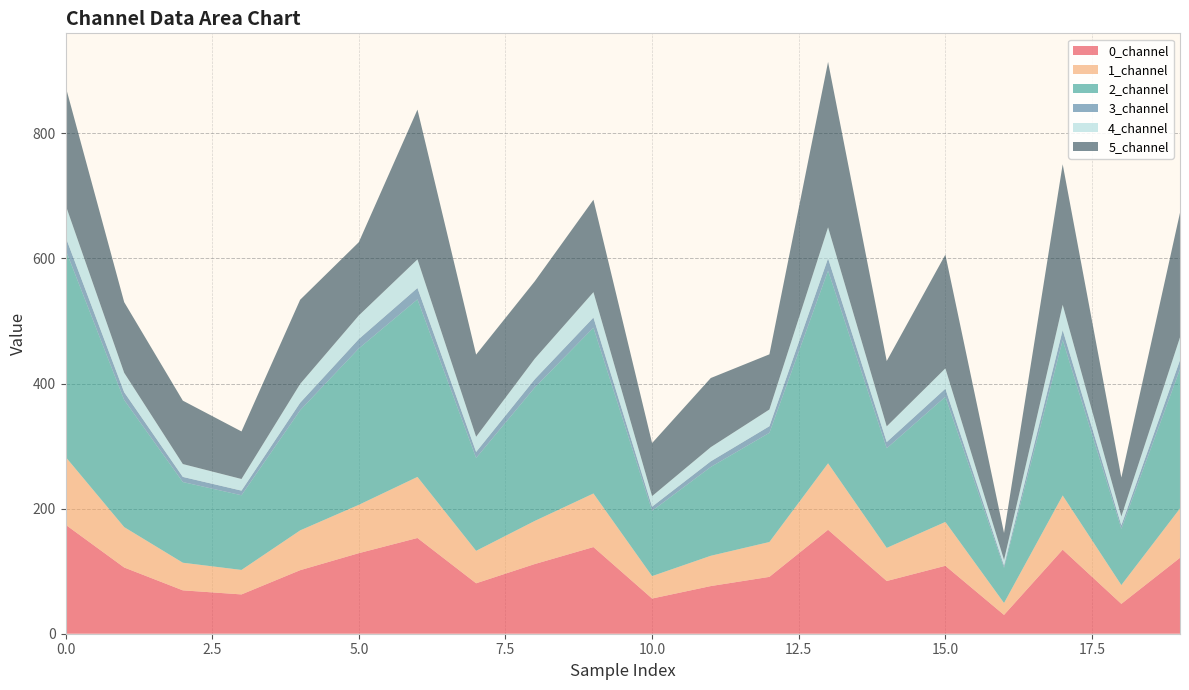

Reading right to left, extract all data points from this chart.

0_channel: 121.4	47.7	134.4	30.1	108.6	84.3	166.2	90.9	76.2	56.2	138.5	111.4	80.6	153.1	128.8	101.6	62.8	69.3	105.9	174.3
1_channel: 78.9	30.1	86.6	19.0	70.1	52.9	106.3	55.7	48.4	35.9	85.7	68.9	51.9	97.6	77.3	63.6	39.1	44.2	64.6	108.5
2_channel: 222.7	89.9	248.5	56.3	200.1	159.4	308.0	174.6	142.0	104.4	265.1	213.4	148.5	283.9	250.0	192.1	119.4	129.0	203.3	331.4
3_channel: 14.4	5.6	16.1	3.6	12.9	9.9	19.7	10.6	9.0	6.7	16.2	13.1	9.6	18.2	15.0	12.0	7.4	8.2	12.4	20.3
4_channel: 36.5	14.2	40.3	9.0	32.5	25.0	49.6	26.7	22.6	16.8	40.6	32.9	24.3	45.7	37.7	30.1	18.6	20.6	31.1	51.2
5_channel: 199.2	62.3	224.7	43.1	181.8	104.5	264.4	88.2	110.5	84.8	147.8	123.7	131.3	239.4	117.1	134.6	76.0	101.3	112.9	189.7